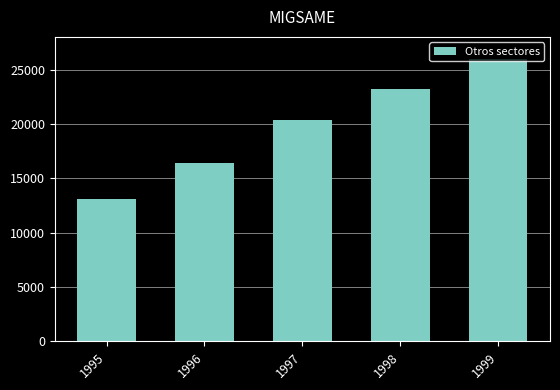

What is the difference between the maximum and second lowest values?

9562